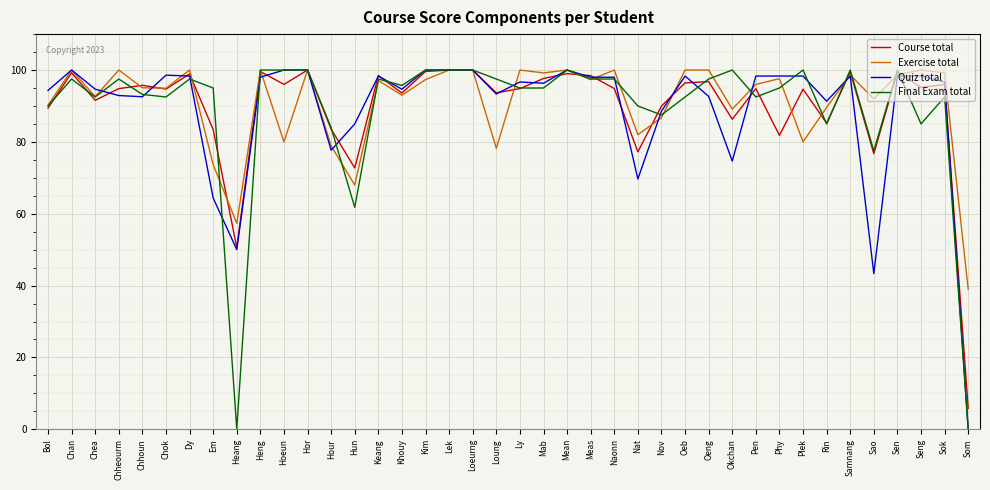

Which series changed the most between Chhoun and Samnang?

Final Exam total